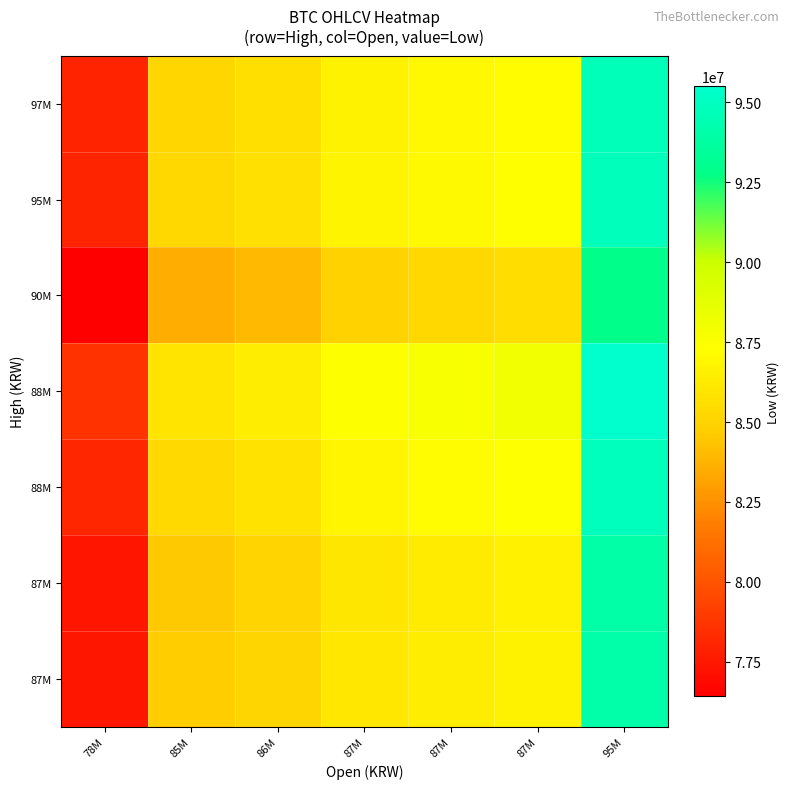

At how many categories does at least one series exceed 94131568?

1